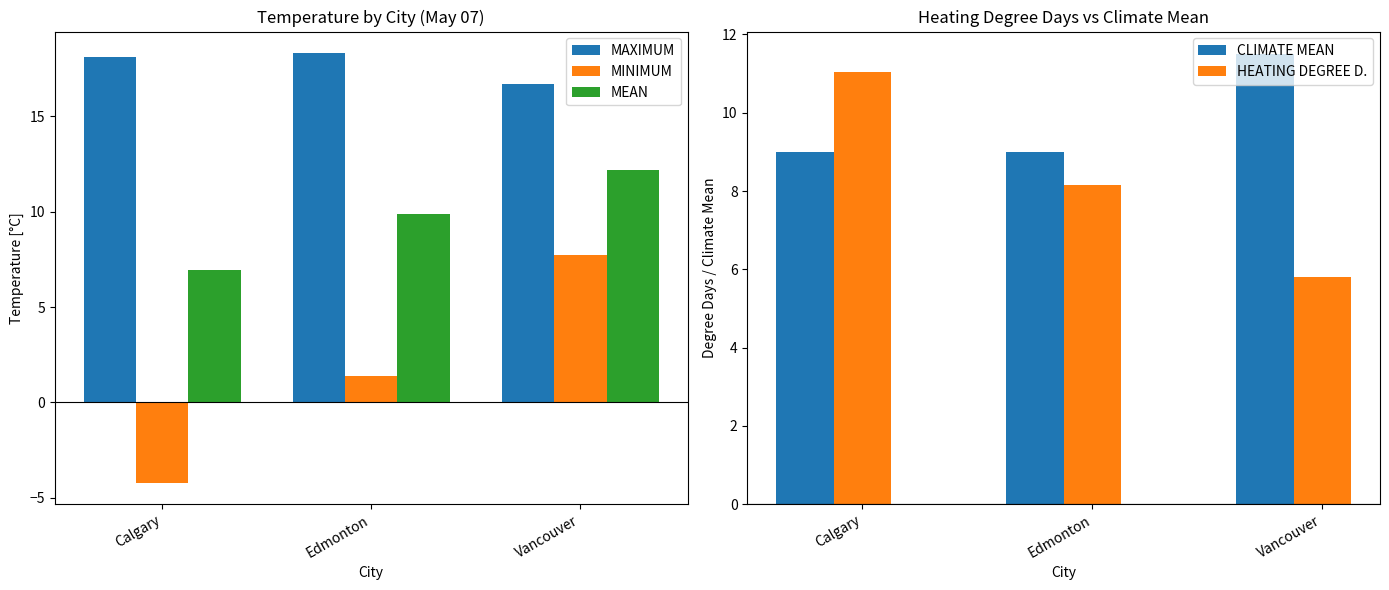

Reading right to left, list all the values displayed in this chart.

MAXIMUM: Vancouver=16.7	Edmonton=18.3	Calgary=18.1
MINIMUM: Vancouver=7.7	Edmonton=1.4	Calgary=-4.2
MEAN: Vancouver=12.2	Edmonton=9.8	Calgary=7.0
CLIMATE MEAN: Vancouver=11.5	Edmonton=9.0	Calgary=9.0
HEATING DEGREE D.: Vancouver=5.8	Edmonton=8.2	Calgary=11.1